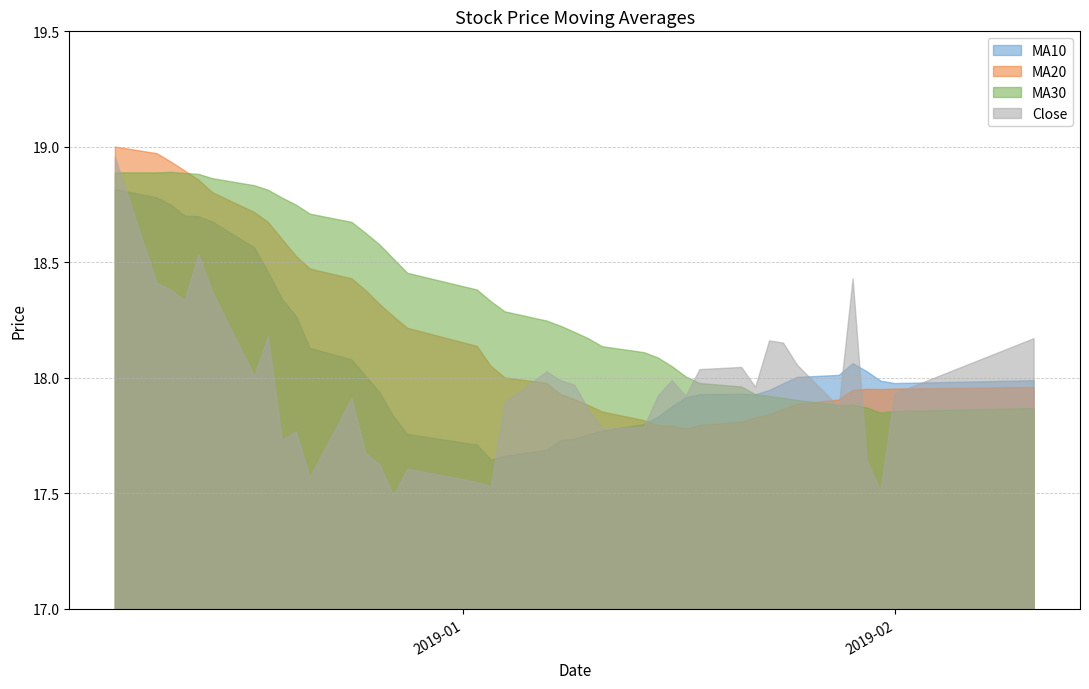

Which series changed the most between ma10 and 39?

ma20